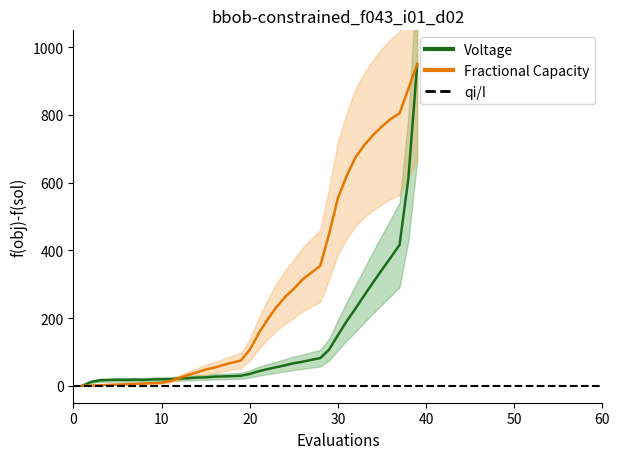

At 40, list the series in order from smallest to largest.

Fractional Capacity, Voltage